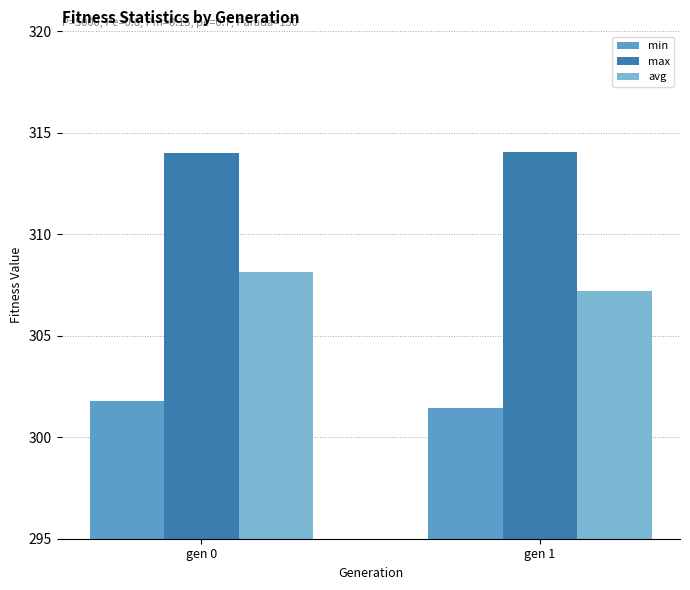

What is the value of the min bar at the 2nd from the left?

301.5